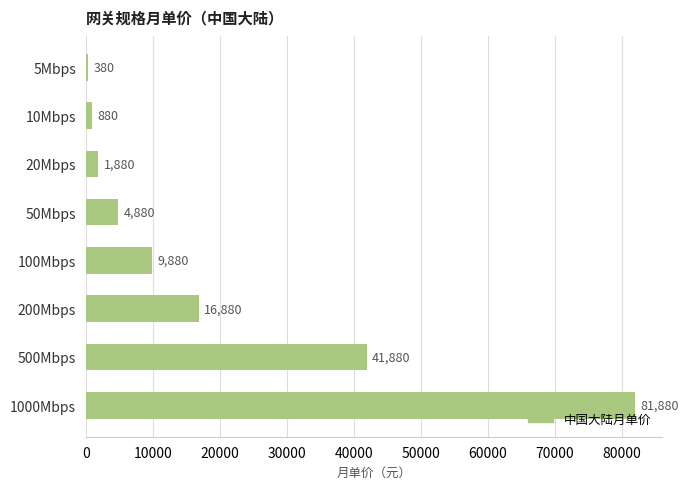

What is the maximum value shown in the chart?

81880